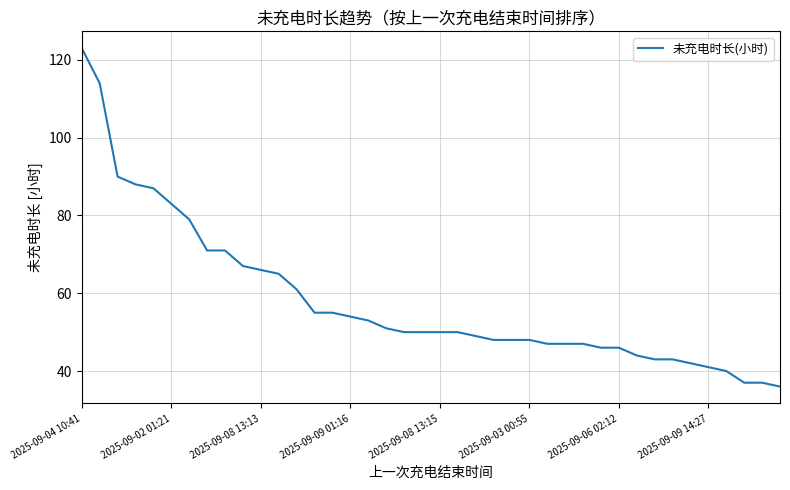

What is the difference between the maximum and minimum values?

87